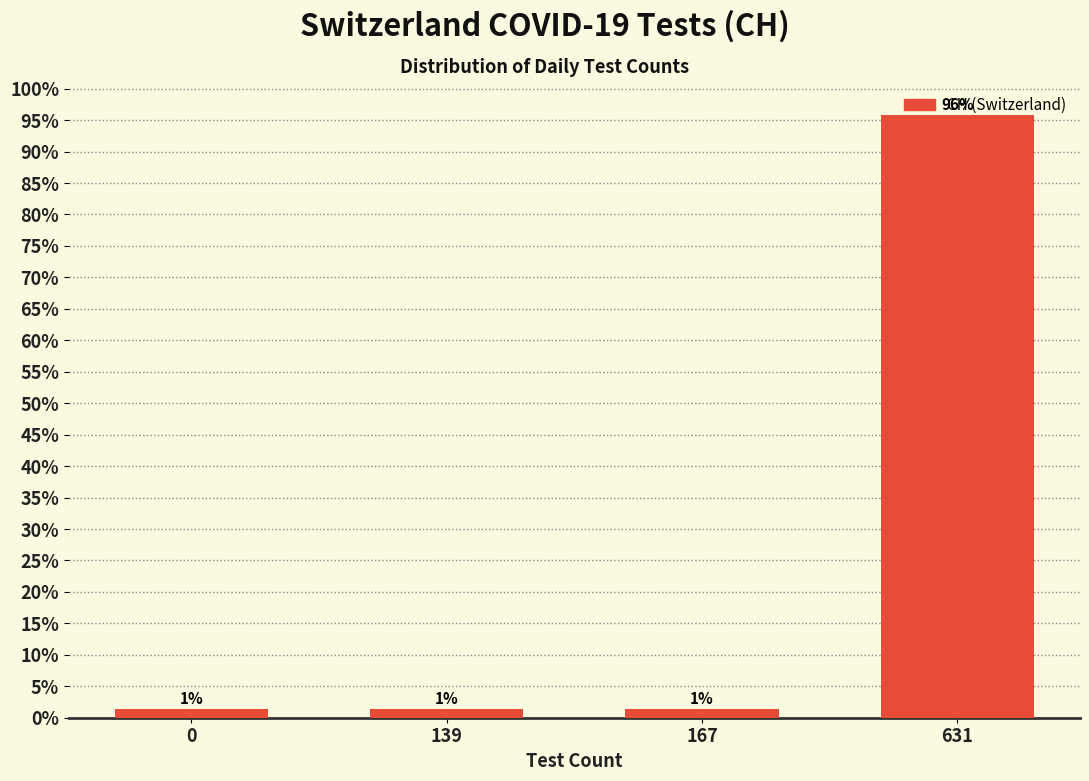

Are the bars horizontal?

No